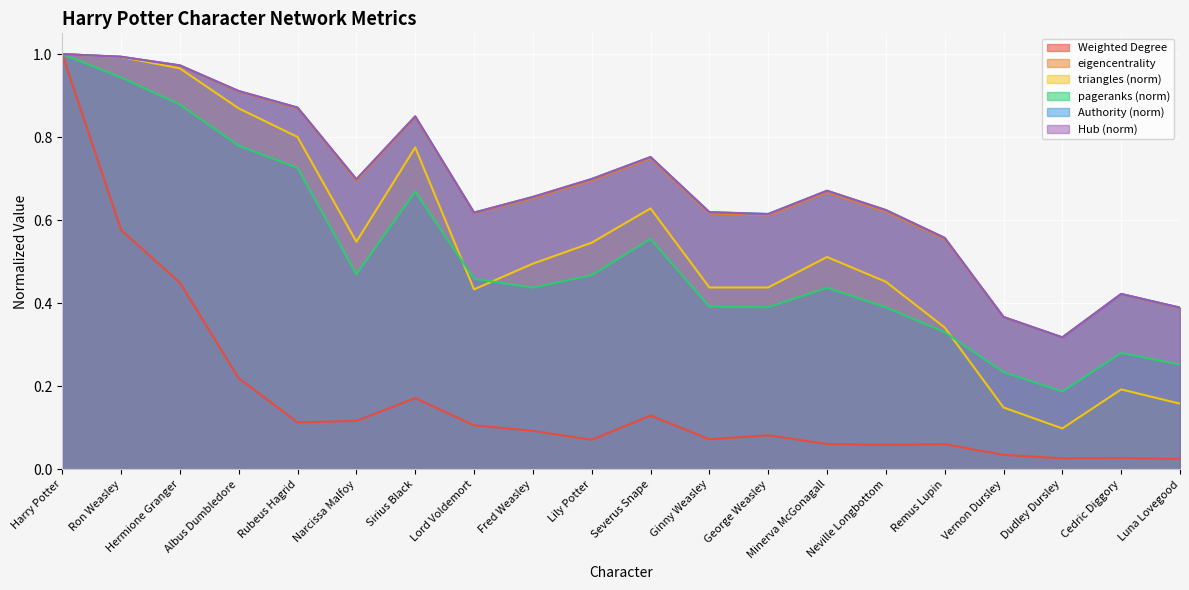

What is the sum of the Authority values at Ginny Weasley and Lily Potter?

1.3